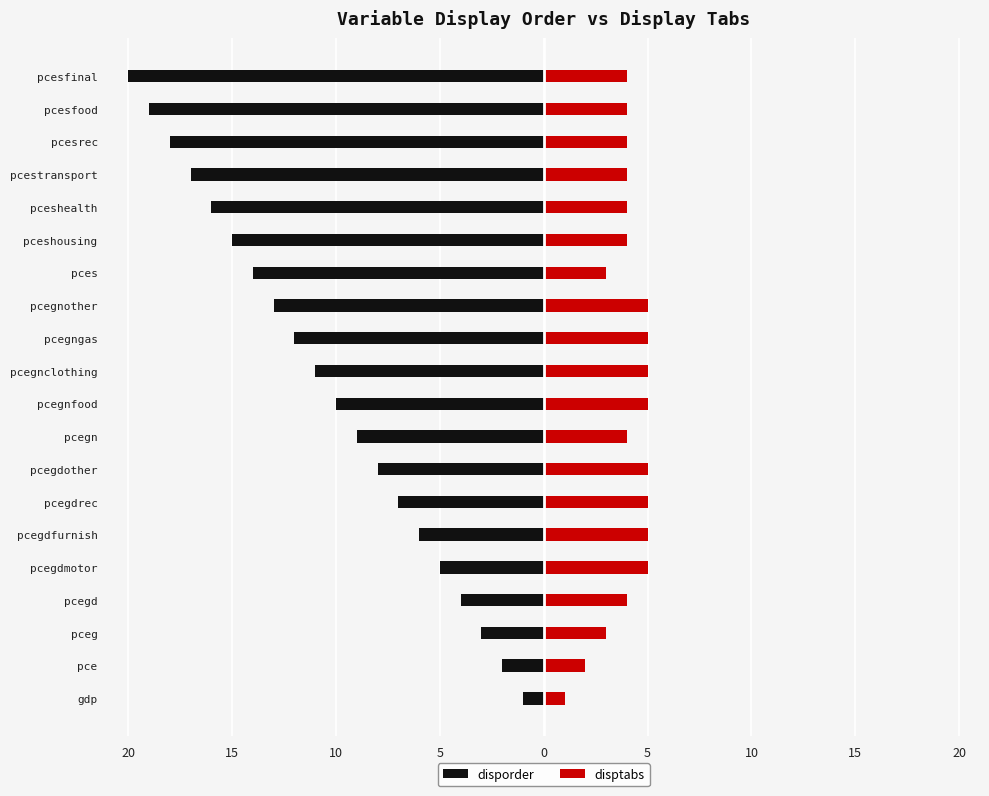

The disptabs series shows 4 at pceg. True or false?

False